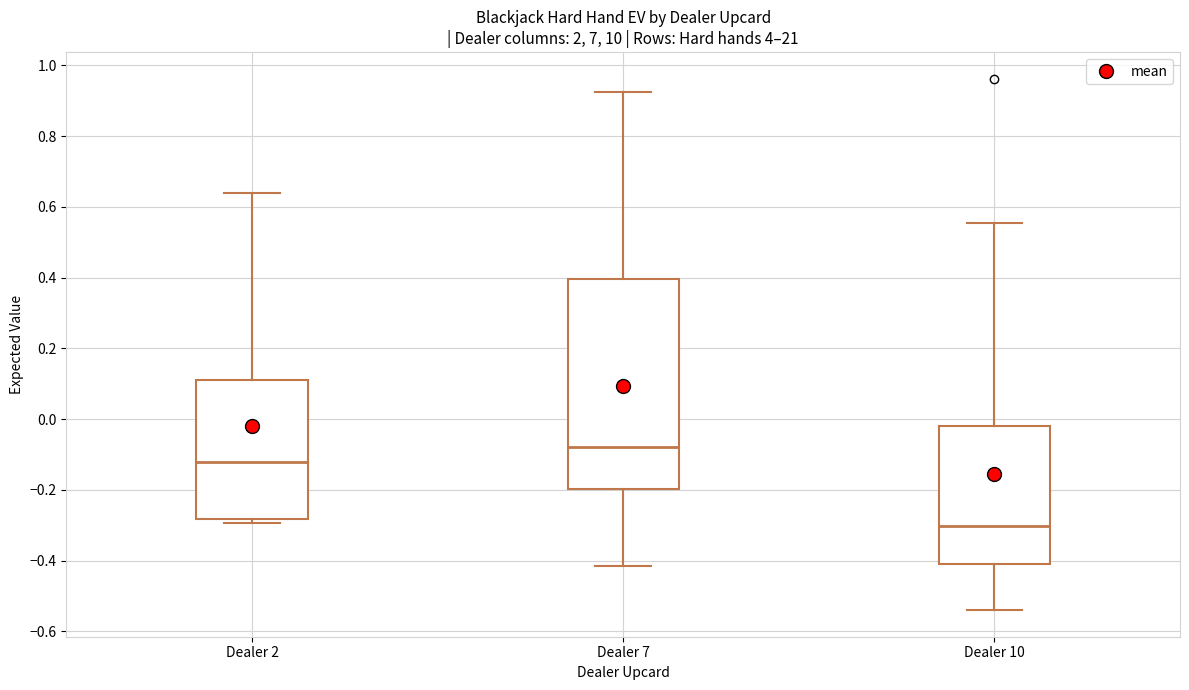

Which box's median line is the highest?

Dealer 7